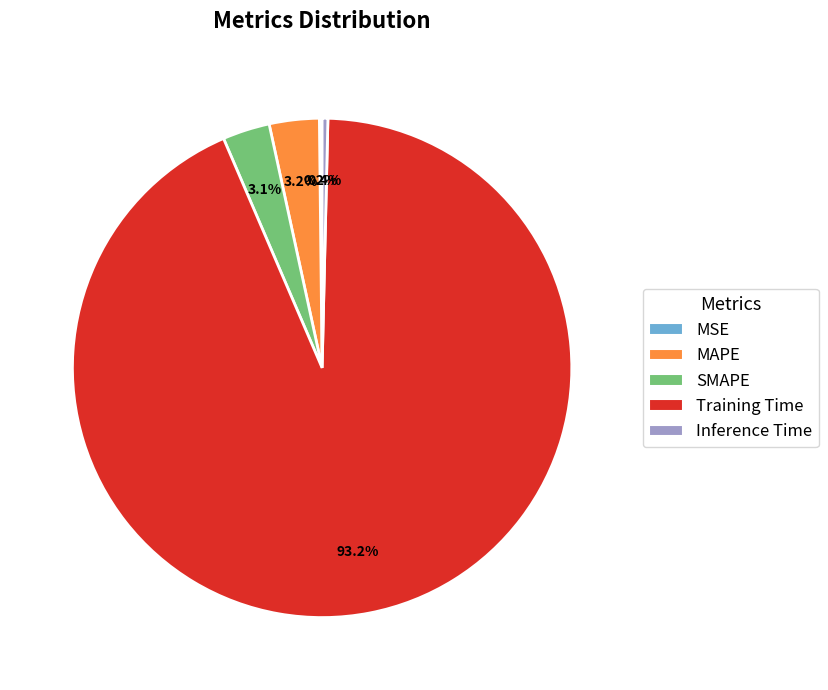

Which slice is the largest?

Training Time